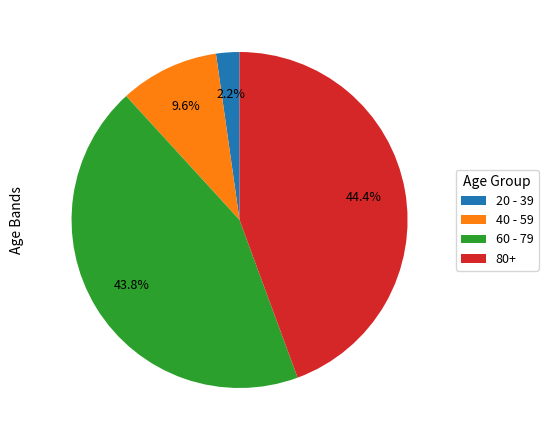

Does 80+ represent more than half of the total?

No